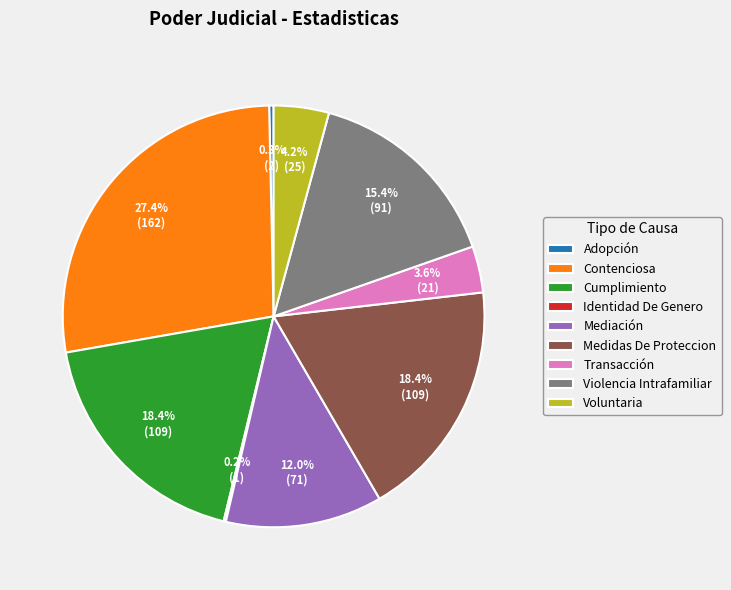

The Mediación slice represents 12% of the pie. True or false?

True